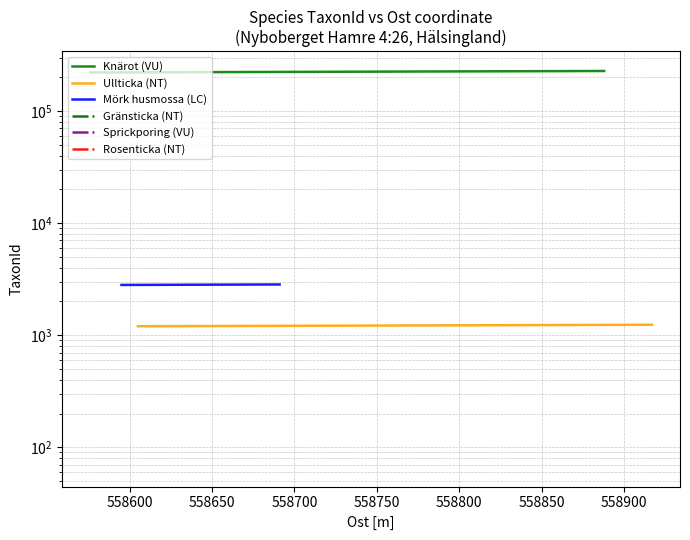

True or false: Knärot (VU) and Ullticka (NT) cross at least once.

False